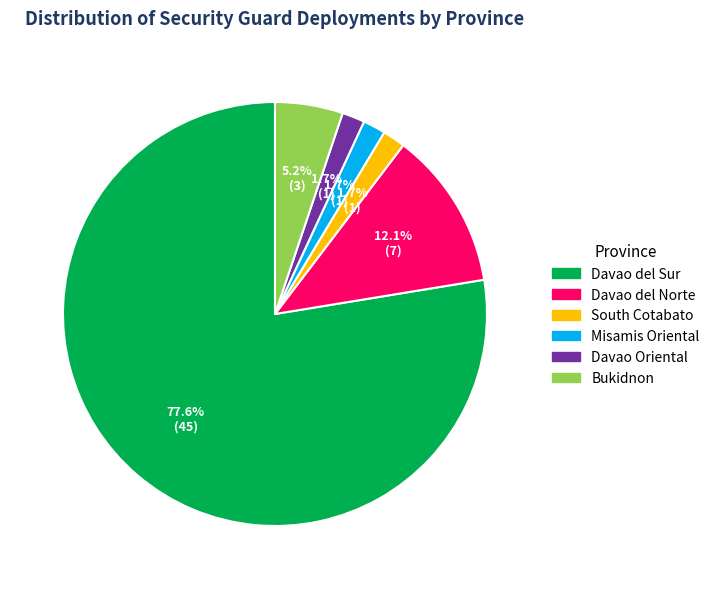

Is there any slice that represents more than half of the pie?

Yes